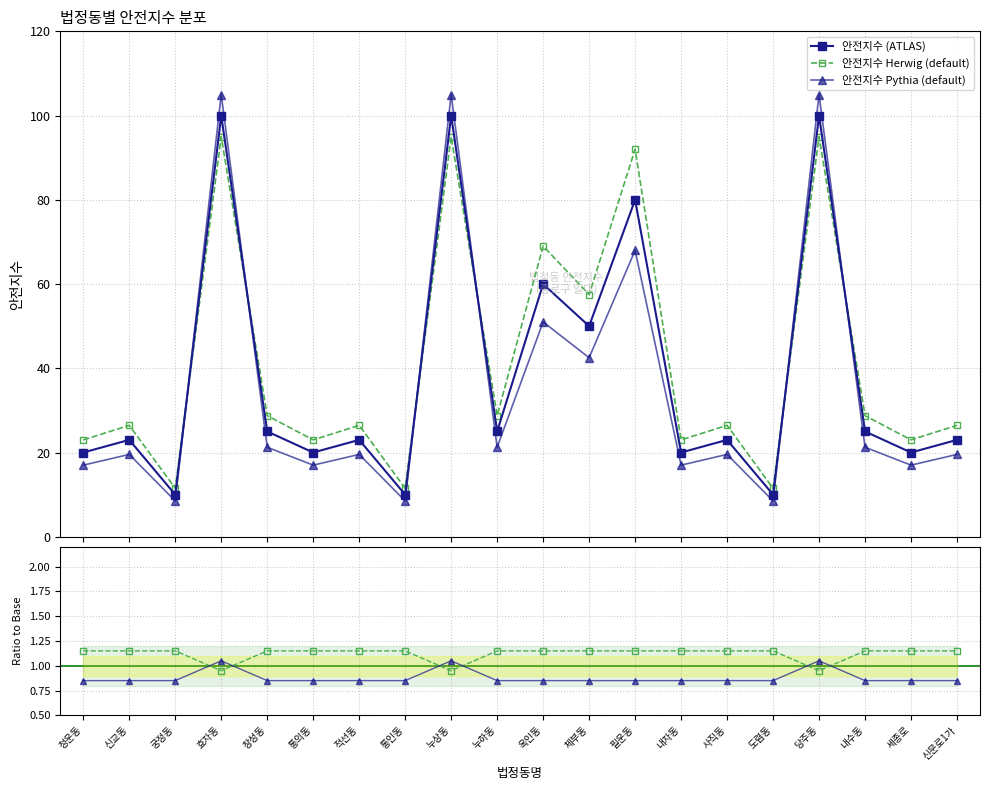

At which category is the sum across all series the highest?

효자동